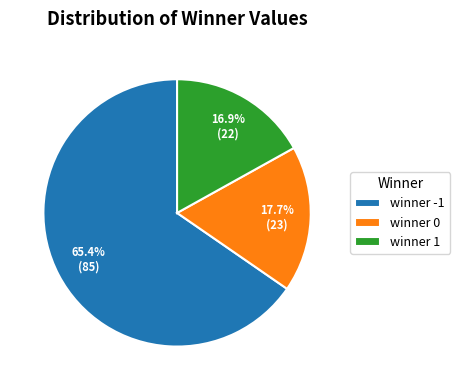

The winner 1 slice represents 17% of the pie. True or false?

True